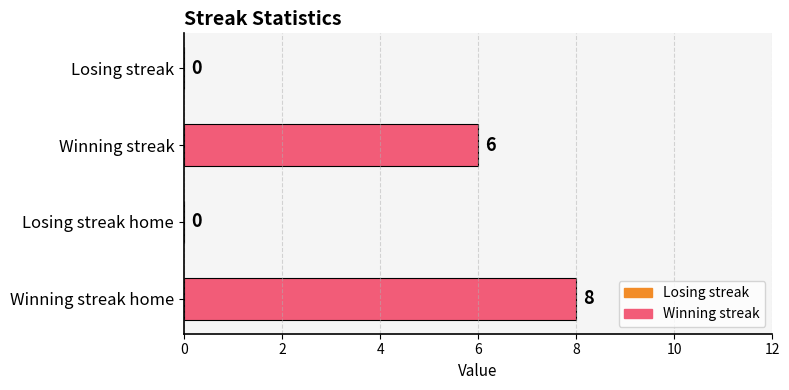

Approximately how many times larger is the value at Winning streak home compared to Winning streak?

1.3